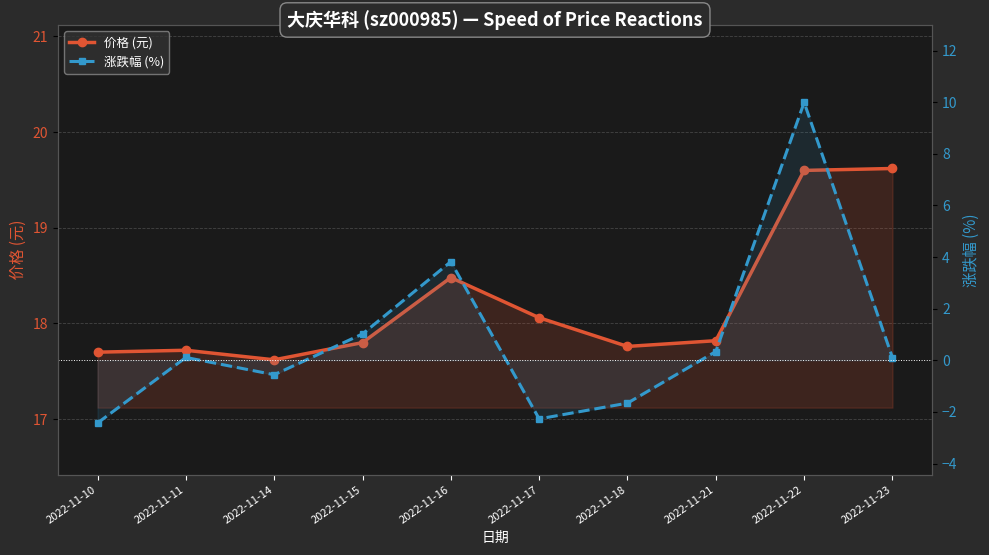

True or false: 涨跌幅 (%) and 价格 (元) intersect in this chart.

False